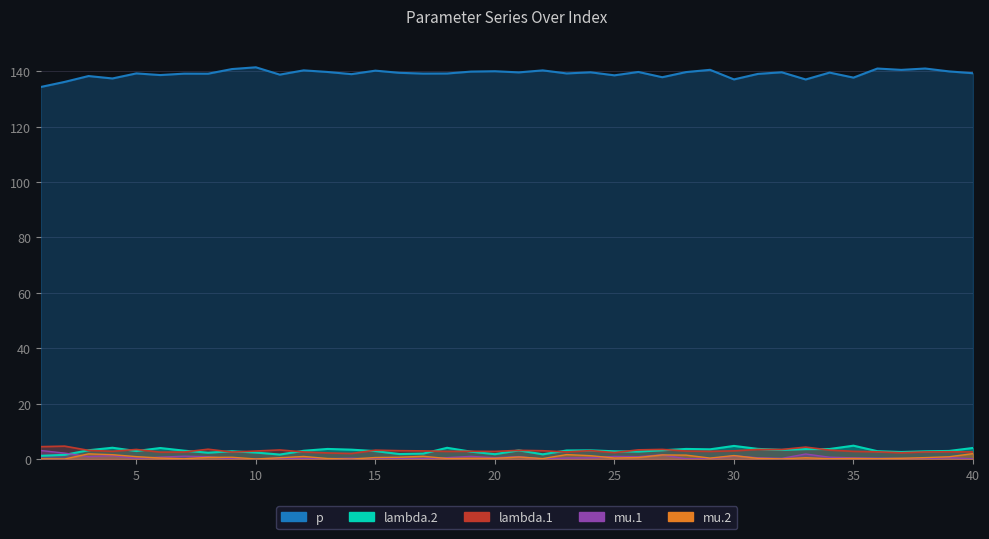

True or false: mu.2 has a value of 2.0 at 40.

True